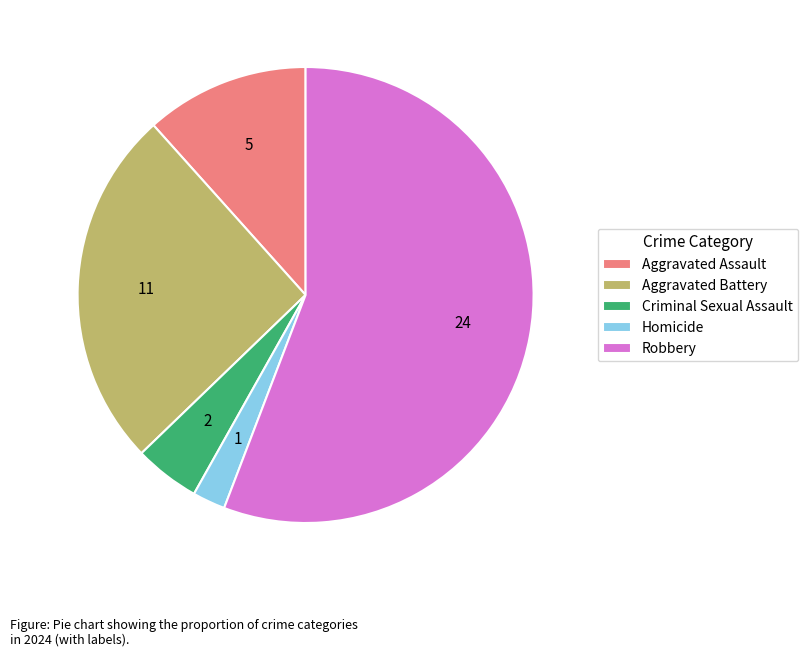

Which slice is the smallest?

Homicide